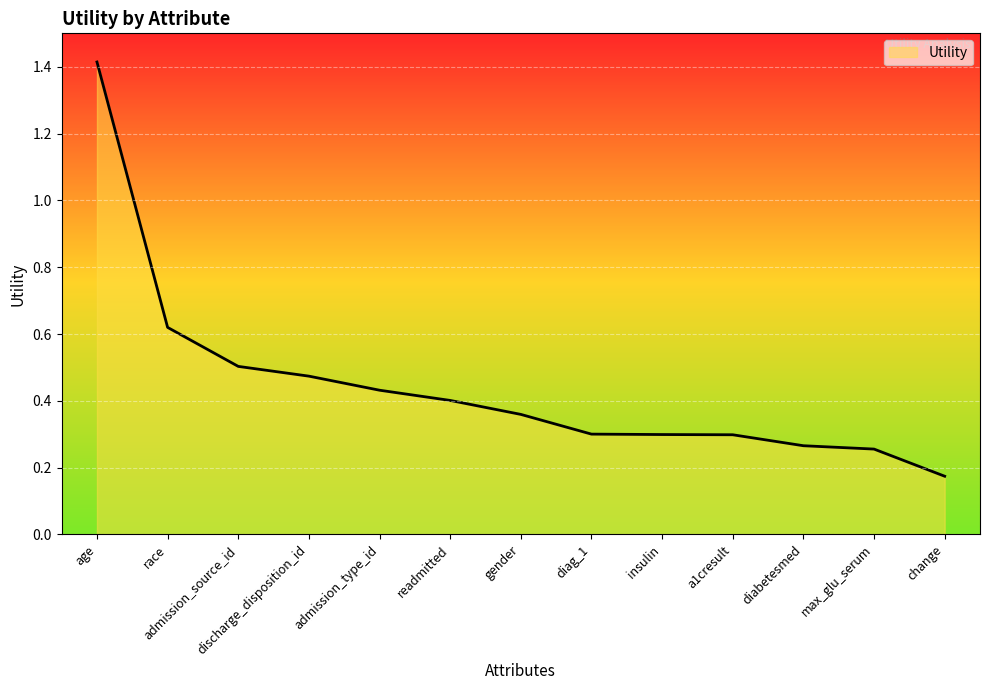

How many lines are shown in the chart?

1